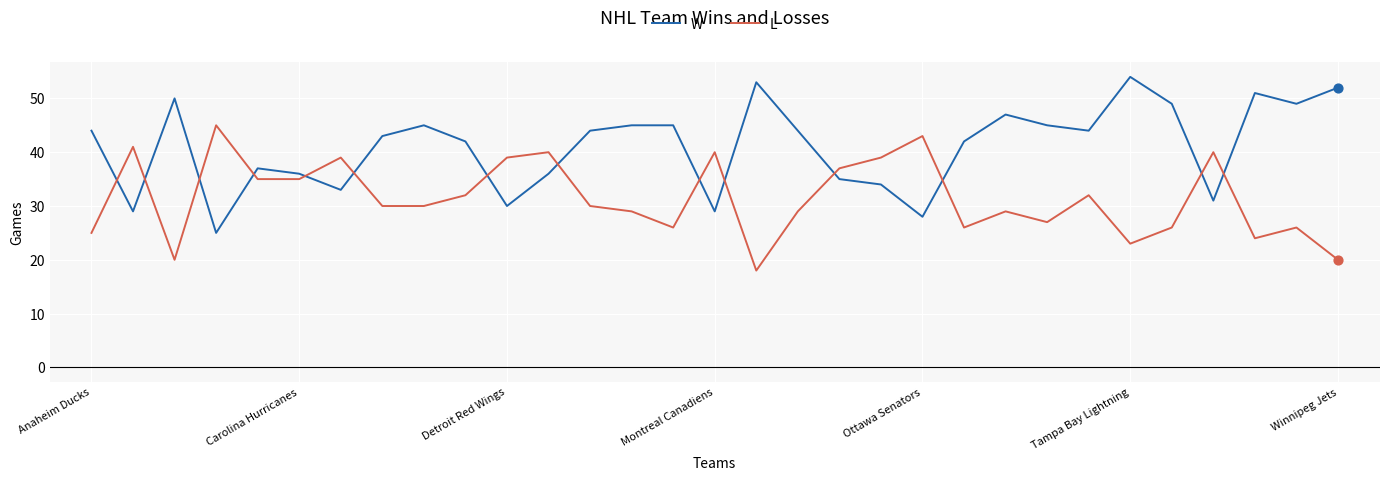

At how many categories does at least one series exceed 18?

31